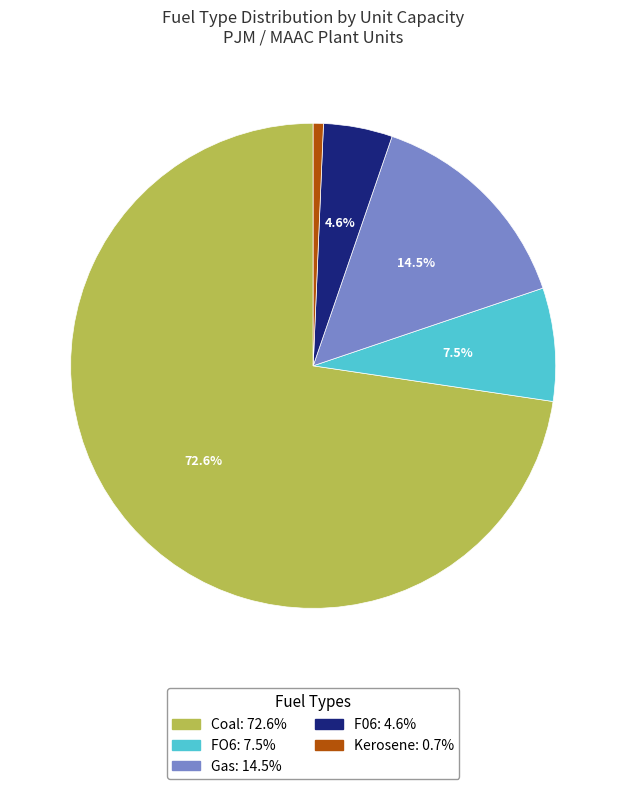

How many slices are in this pie chart?

5